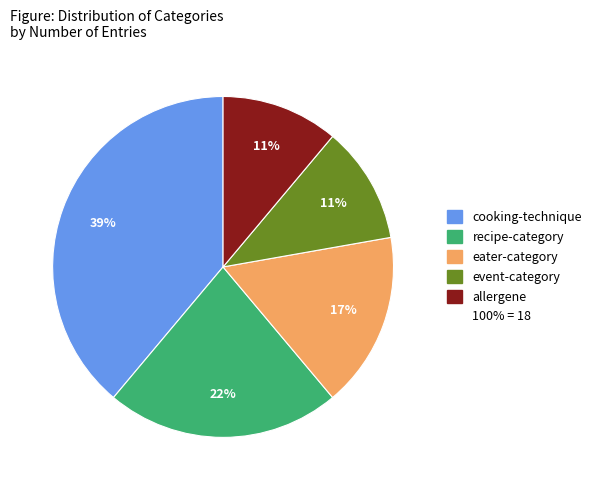

Is there any slice that represents more than half of the pie?

No